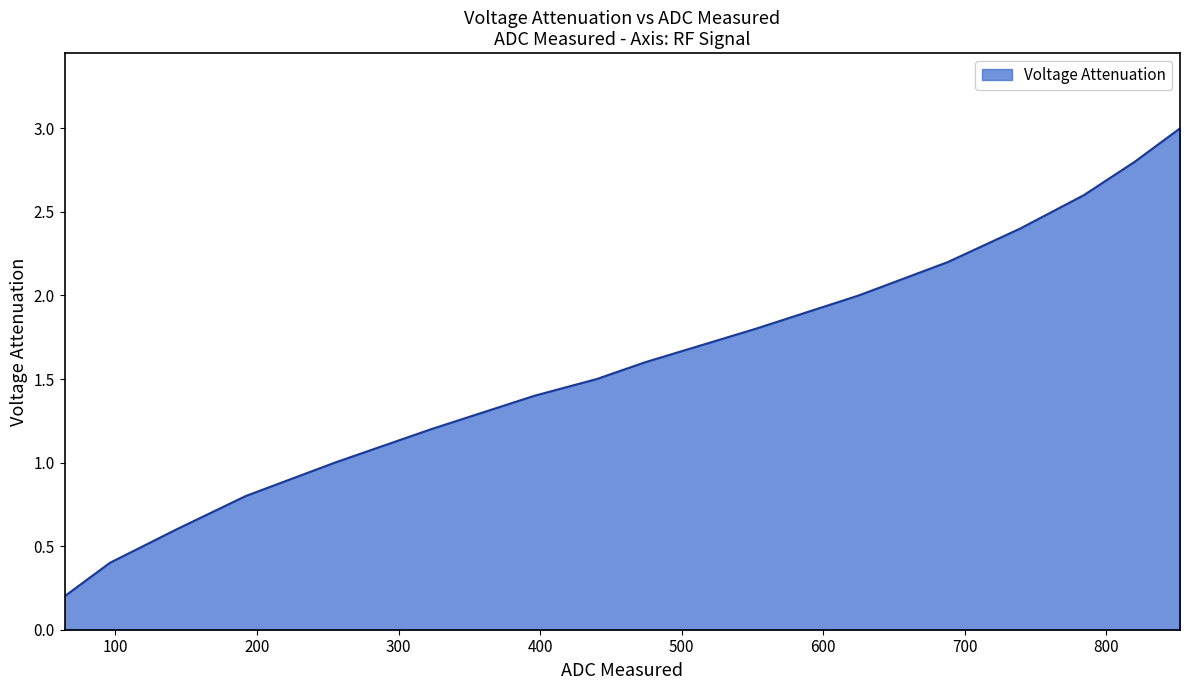

What is the maximum value shown in the chart?

3.0